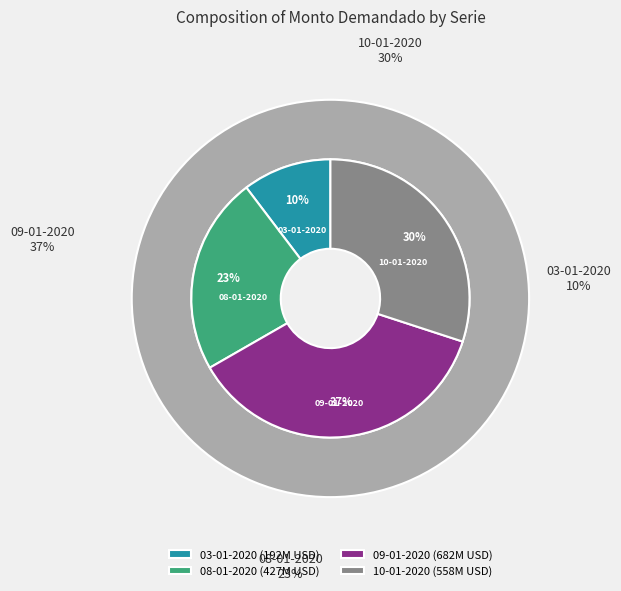

True or false: 09-01-2020 accounts for 47% of the total.

False